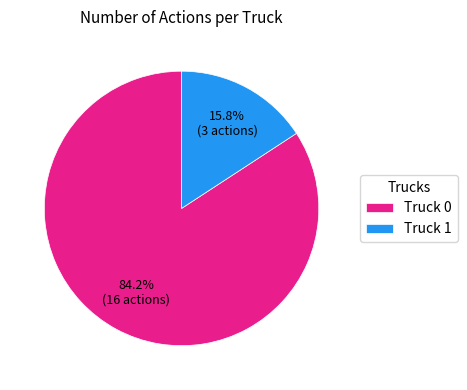

What percentage do Truck 0 and Truck 1 together represent?

100.0%